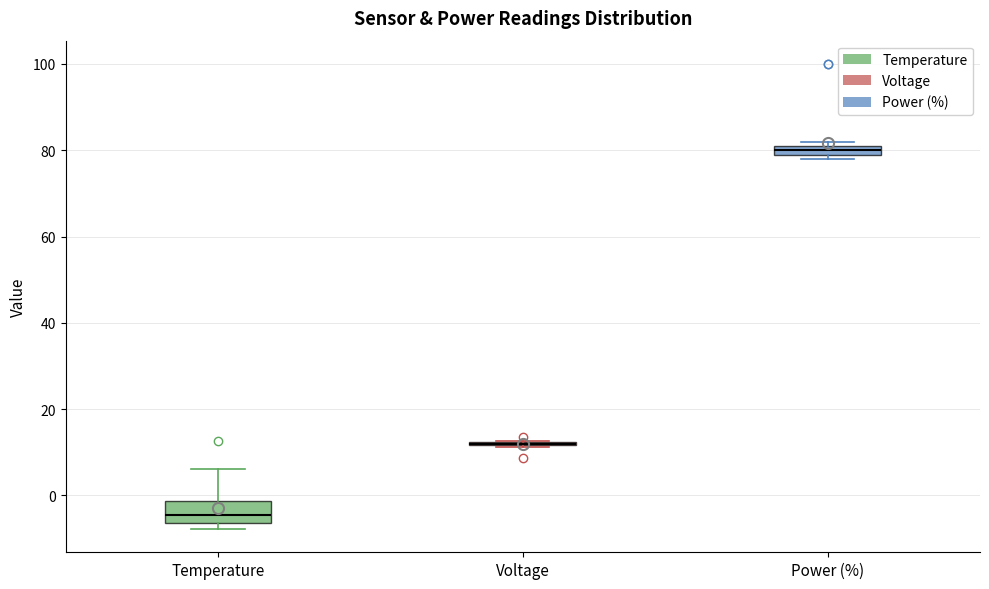

Comparing the boxes themselves (not the whiskers), which one is the tallest?

Temperature